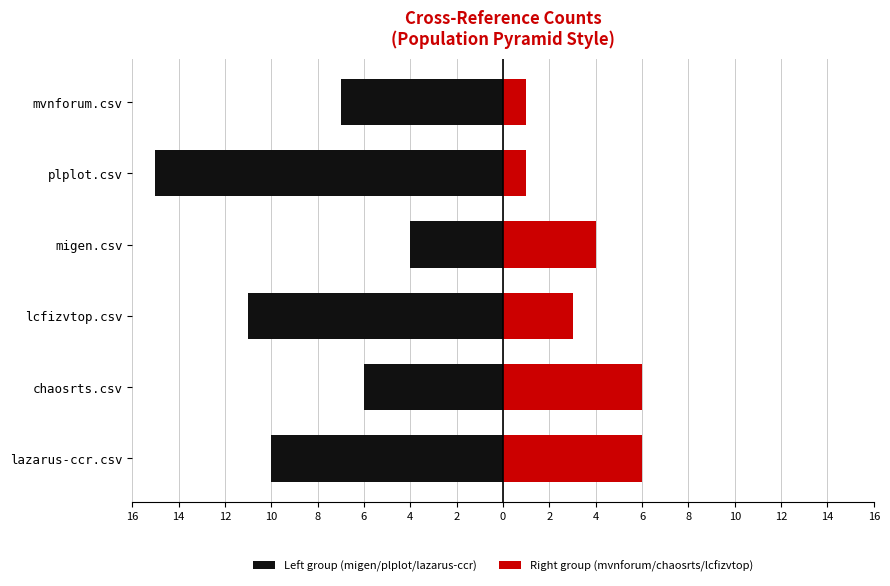

The value of Right group (mvnforum/chaosrts/lcfizvtop) at chaosrts.csv is 3. True or false?

False